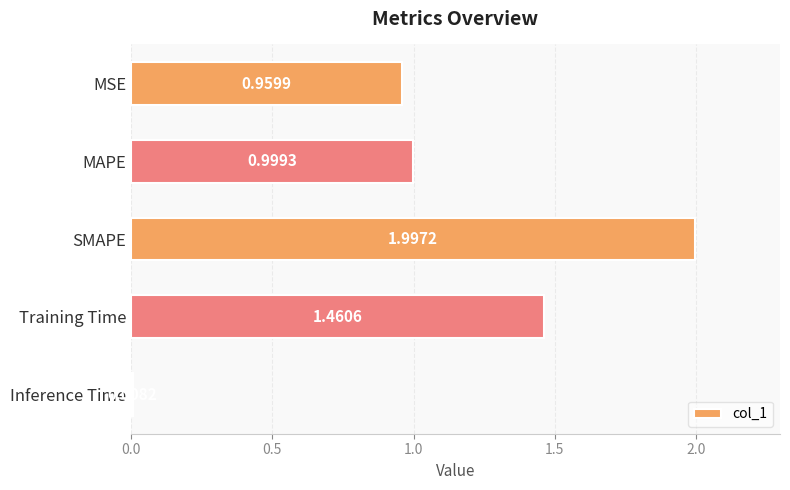

What is the difference between the maximum and minimum values?

2.0